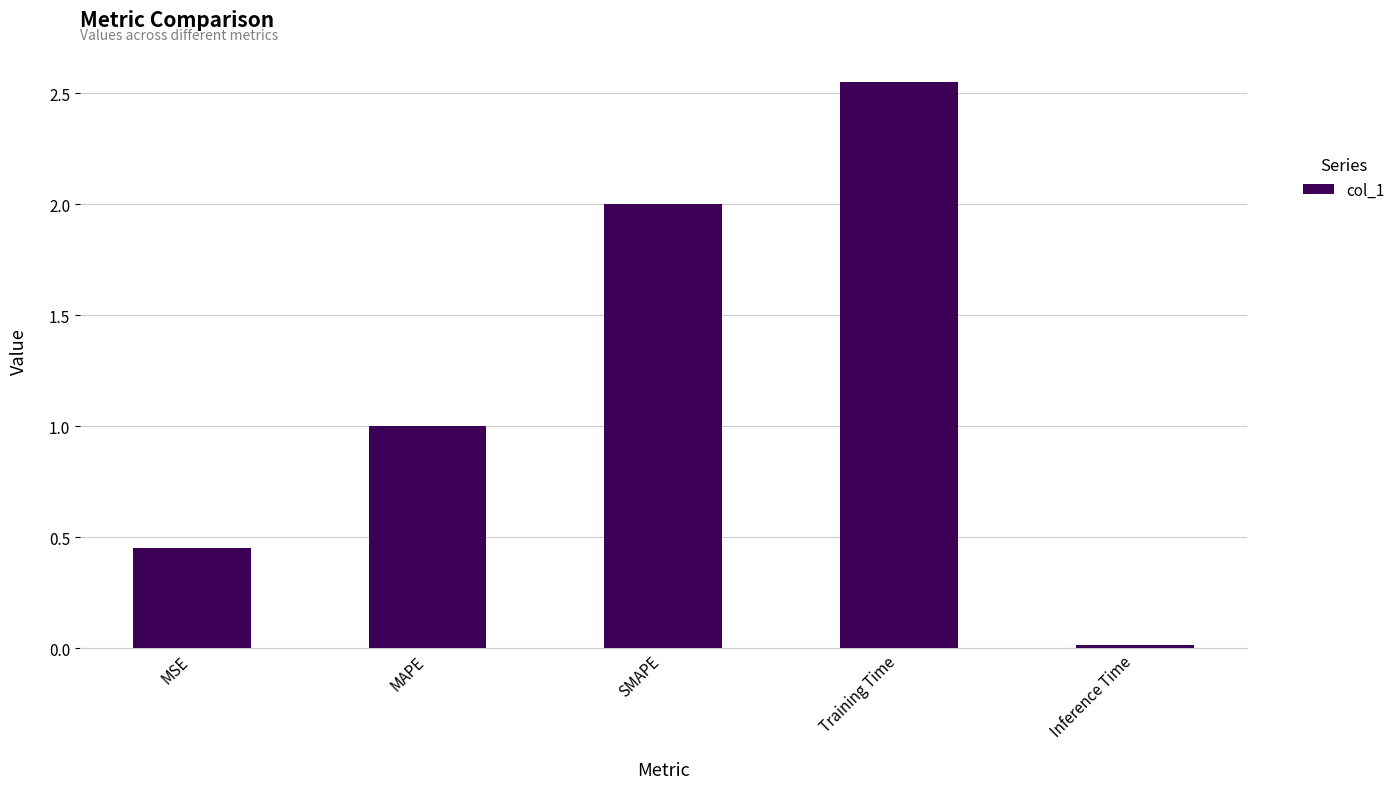

How many categories are shown in the chart?

5